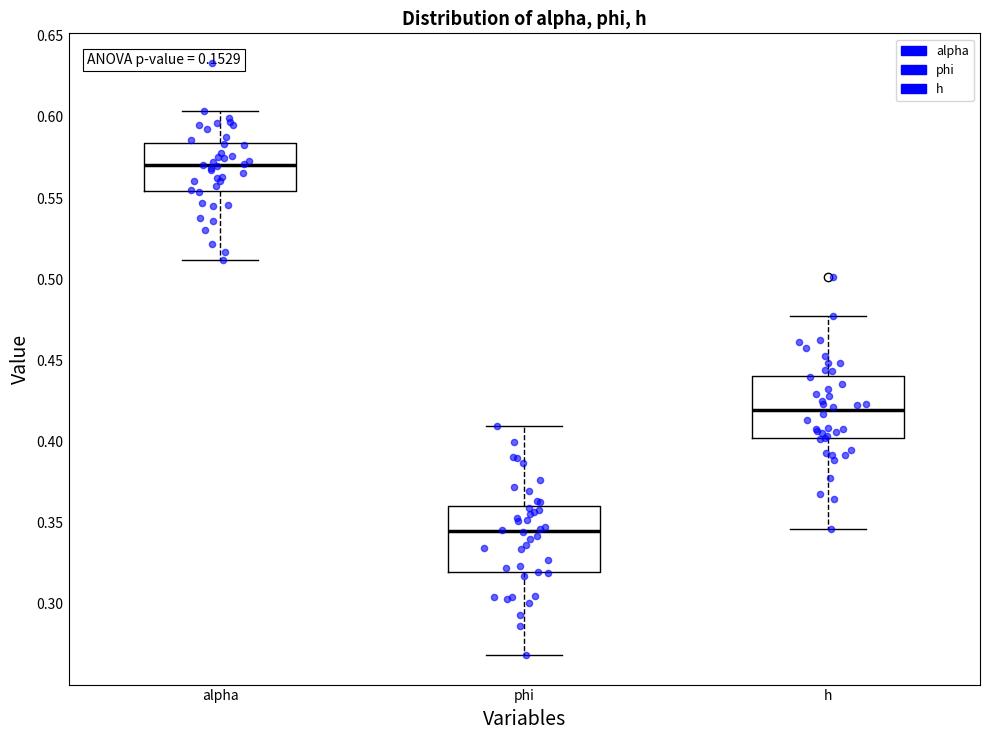

Where does the upper whisker of the box for h end on the y-axis? The values are not printed on the chart, so give them approximately, as read against the axis.

0.475